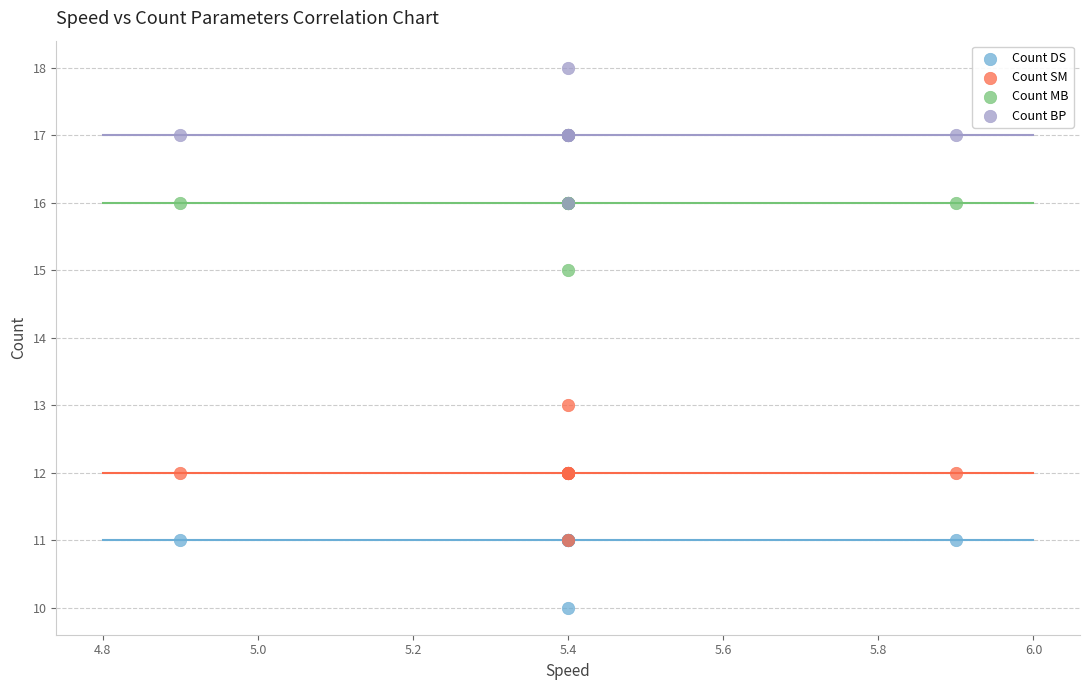

Which series reaches the minimum Y coordinate?

Count DS